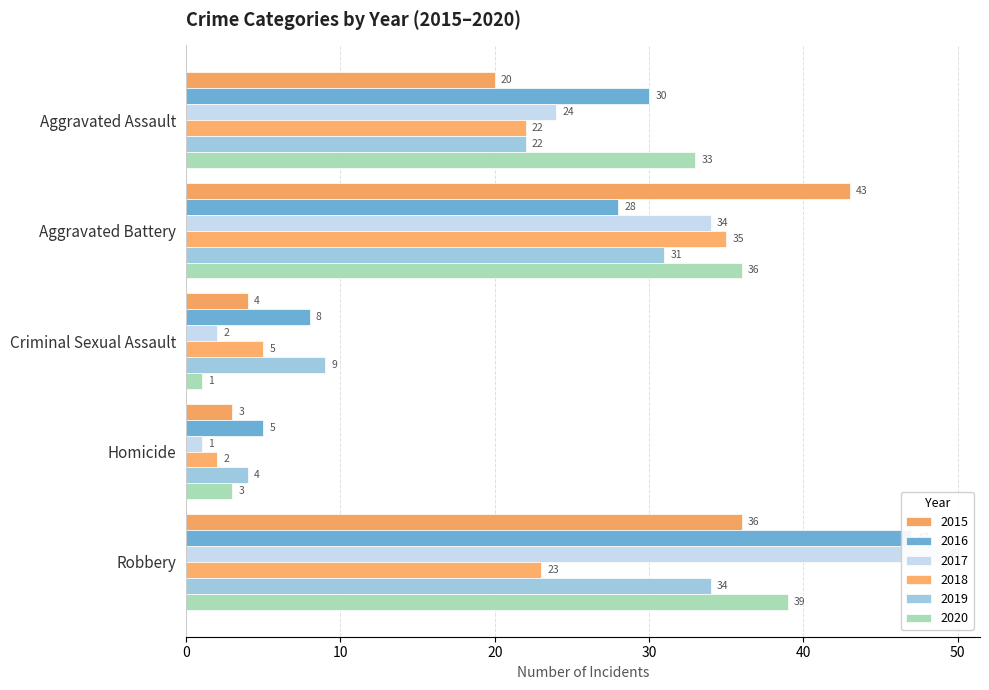

Where does the 2018 series first go above 22?

Aggravated Battery